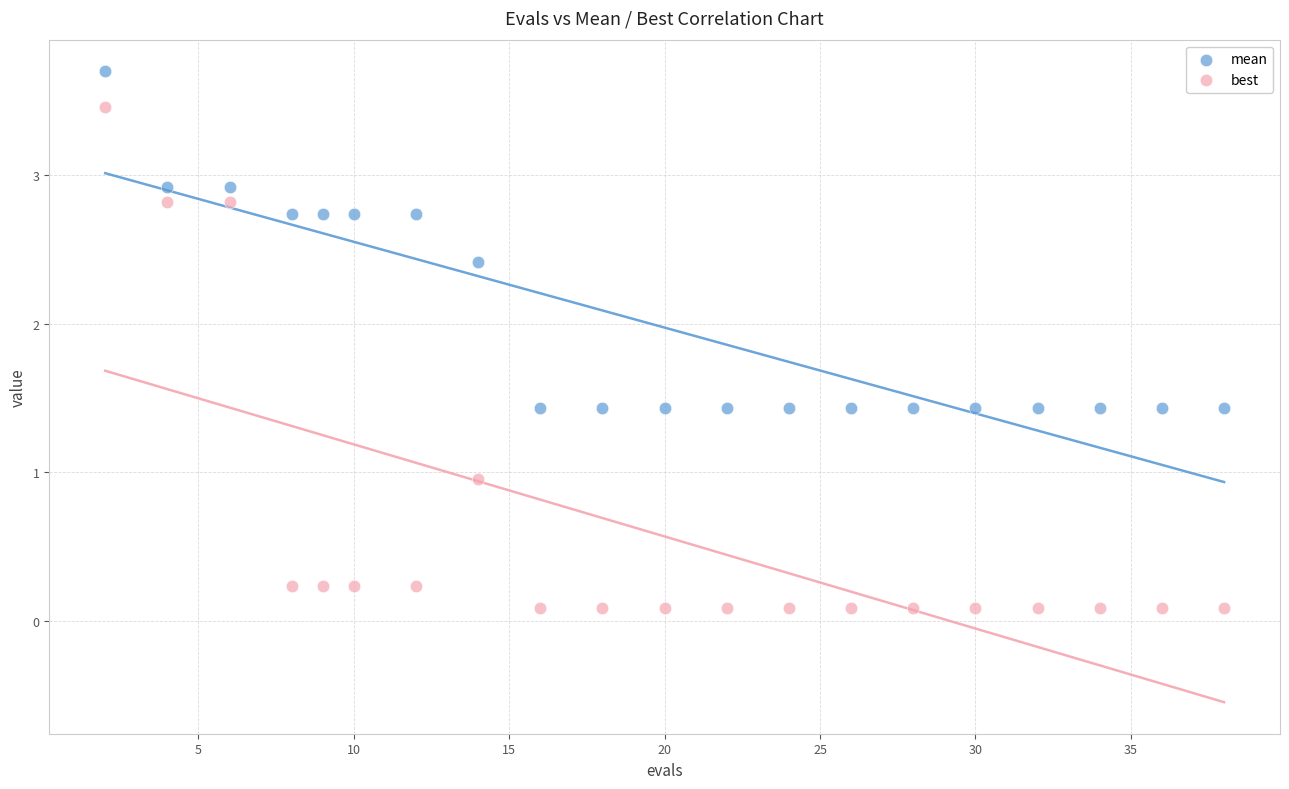

What are all the series names shown in the legend?

mean, best